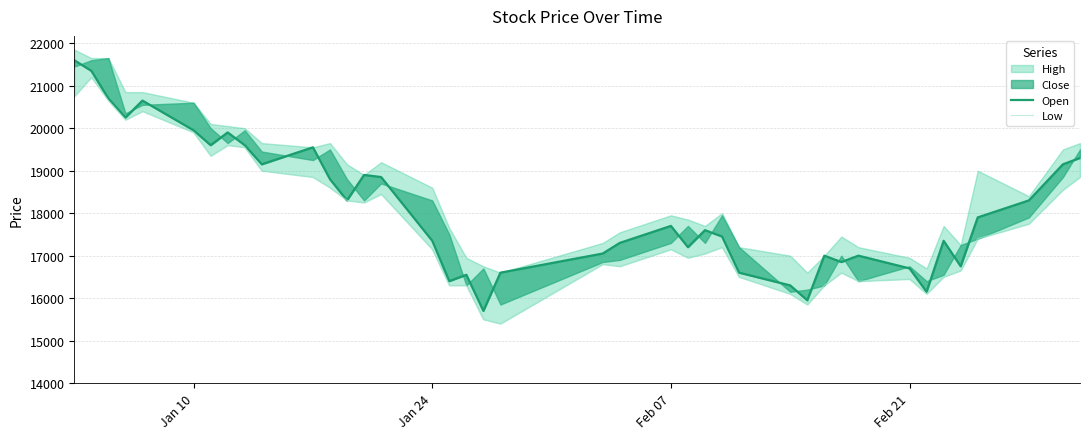

Is the value of Low at Jan 10 greater than the value of Open at Jan 10?

No